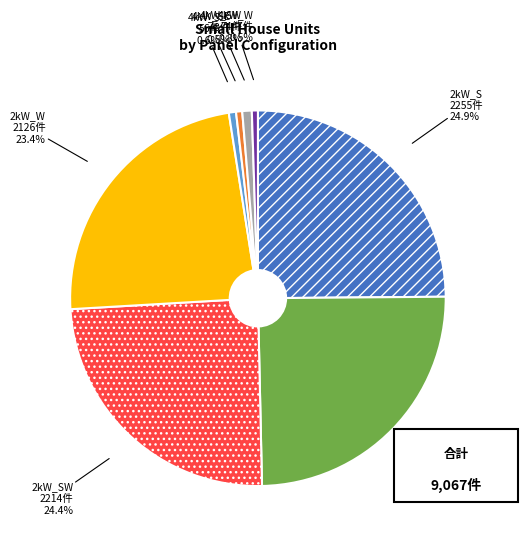

To the nearest percent, what is the difference between the 4kW_S and 2kW_SE slice percentages?

24%